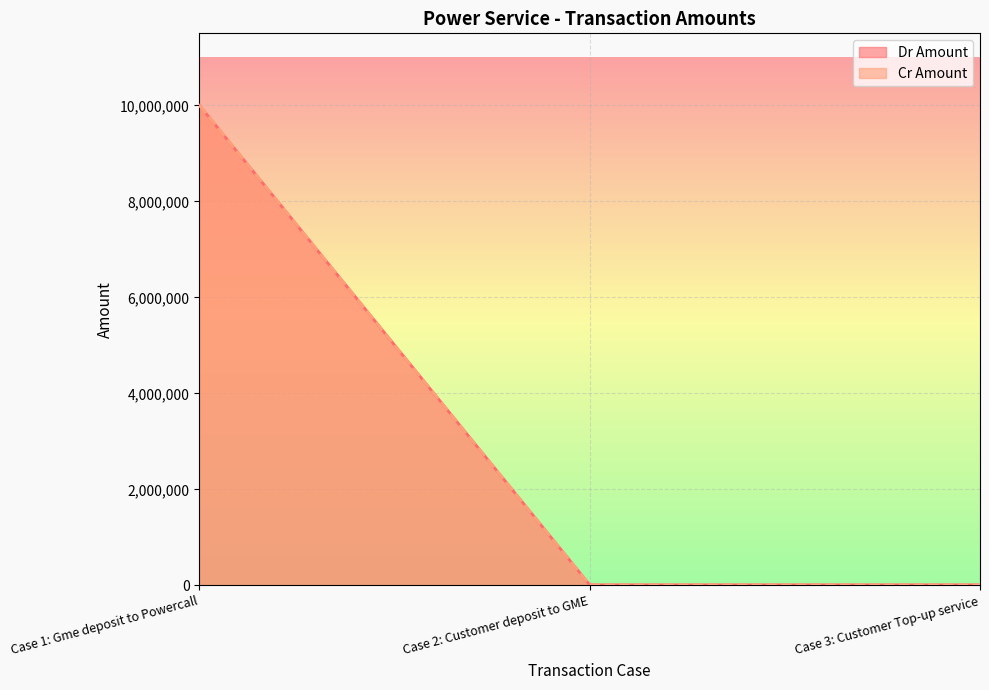

What is the value of the Dr Amount point at the 1st from the left?

10000000